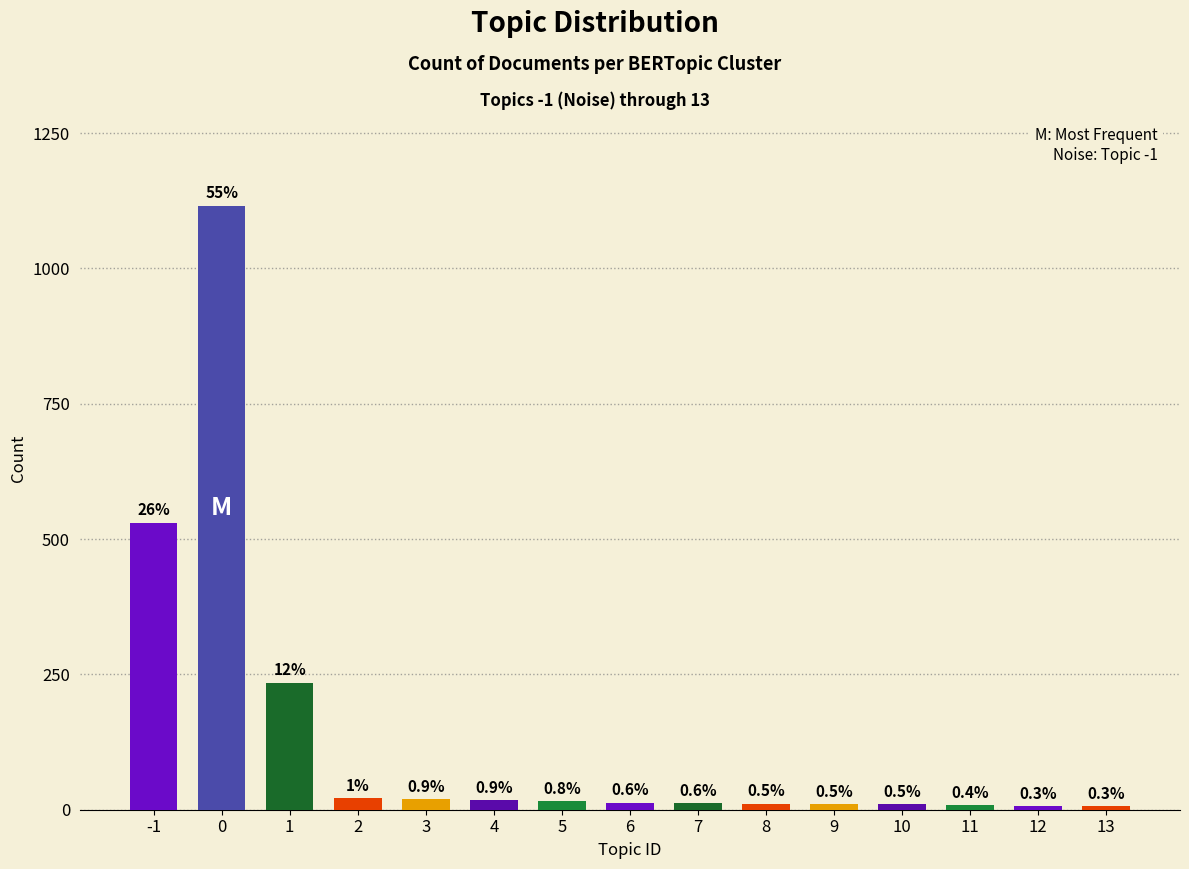

List the labels in order of value, smallest first.

12, 13, 11, 9, 10, 8, 7, 6, 5, 4, 3, 2, 1, -1, 0